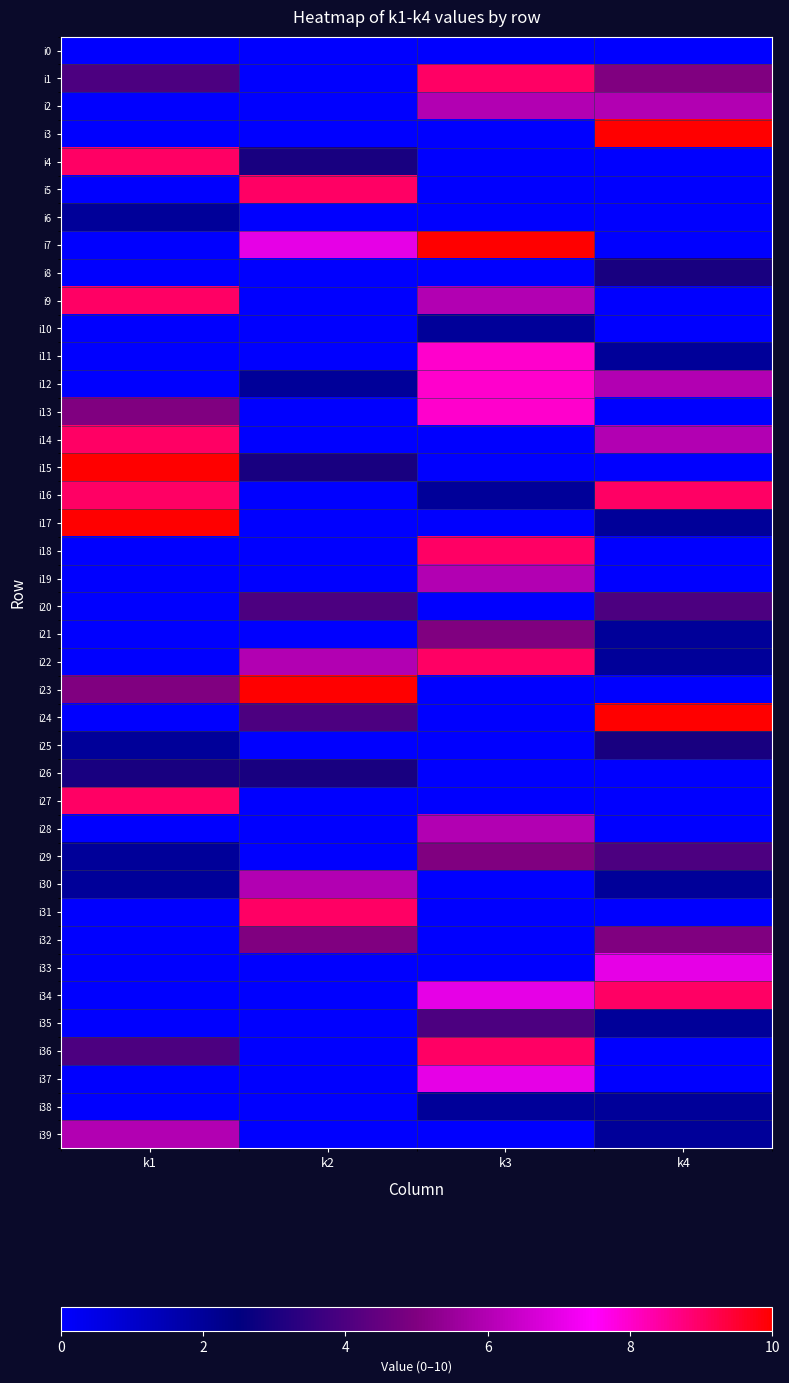

Between k3 and k4, which is larger?

k3